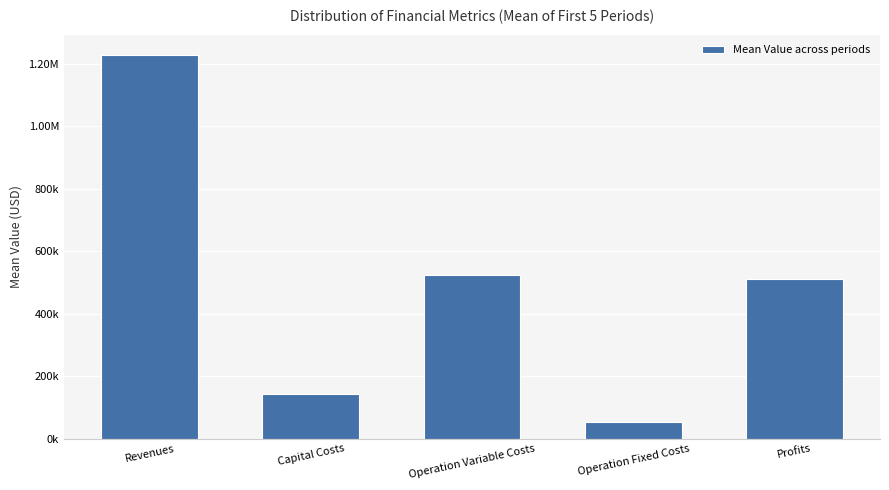

How many distinct data groups are displayed?

1